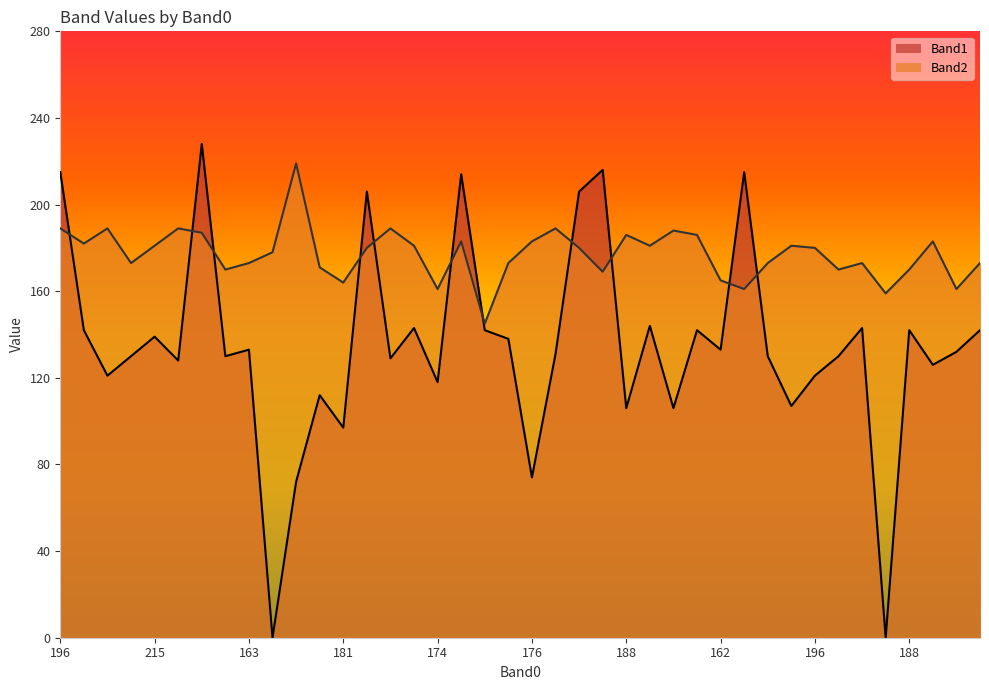

Rank the series at 163 from lowest to highest value.

Band1_line, Band2_line